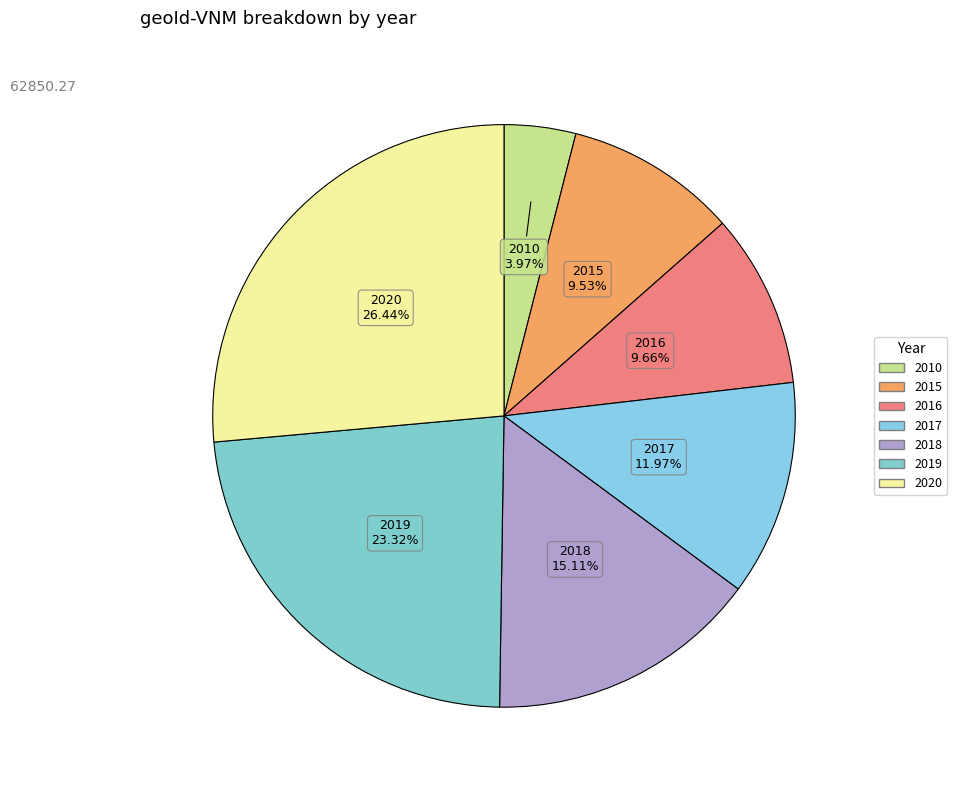

Rank the categories by value from lowest to highest.

2010, 2015, 2016, 2017, 2018, 2019, 2020